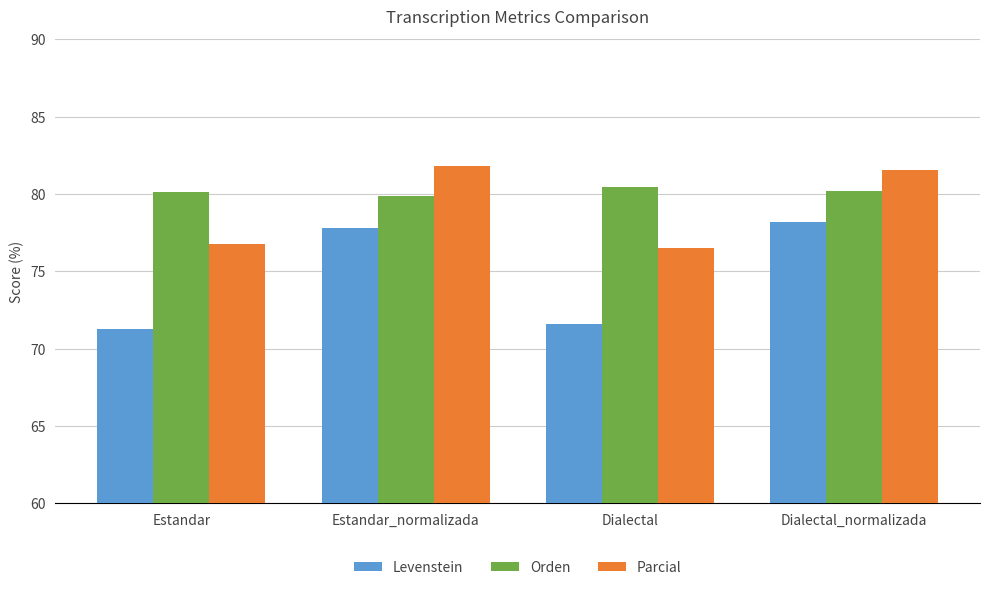

What is the difference between the second highest and minimum values in the Levenstein series?

6.5